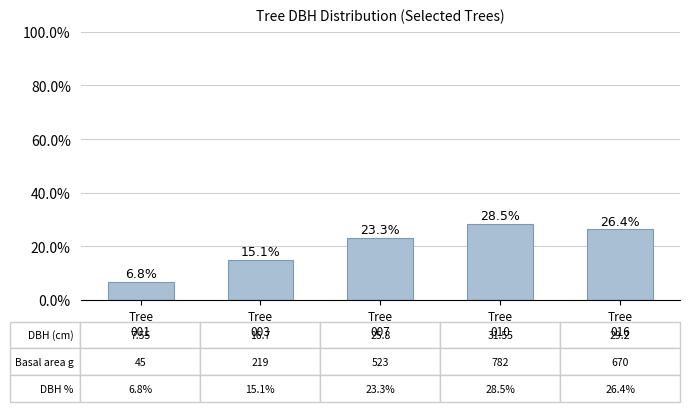

Rank the categories by value from highest to lowest.

Tree
010, Tree
016, Tree
007, Tree
003, Tree
001